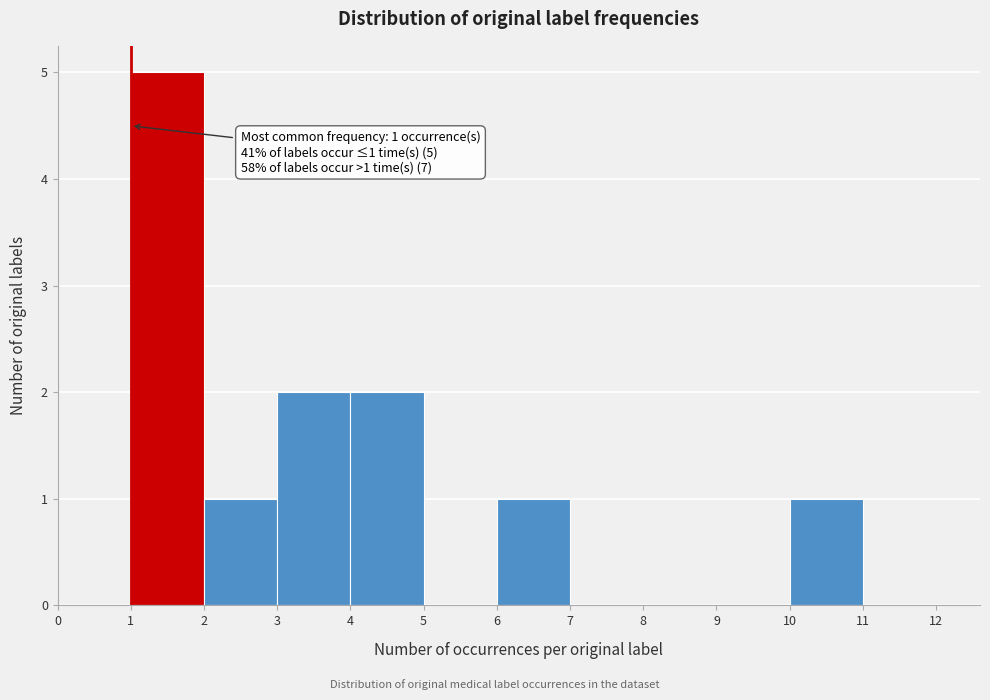

Which range on the x-axis has the tallest bar?

1 to 2